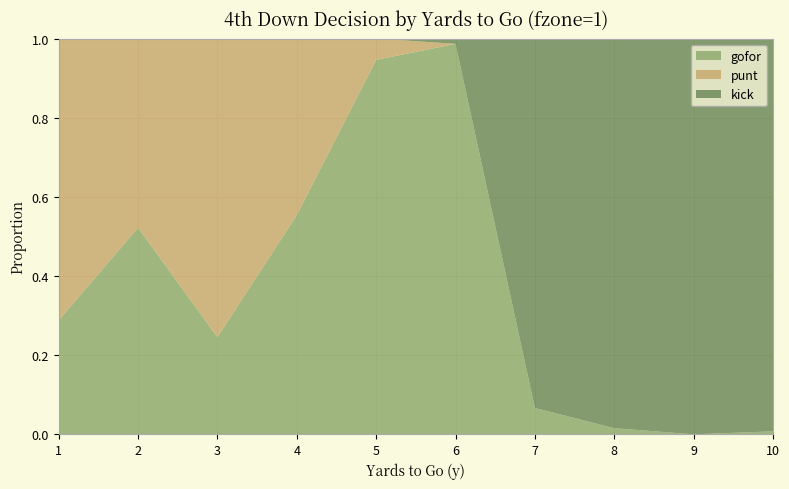

Reading right to left, extract all data points from this chart.

gofor: 0.0	0.0	0.0	0.1	1.0	0.9	0.6	0.2	0.5	0.3
punt: 0.0	0.0	0.0	0.0	0.0	0.1	0.4	0.8	0.5	0.7
kick: 1.0	1.0	1.0	0.9	0.0	0.0	0.0	0.0	0.0	0.0